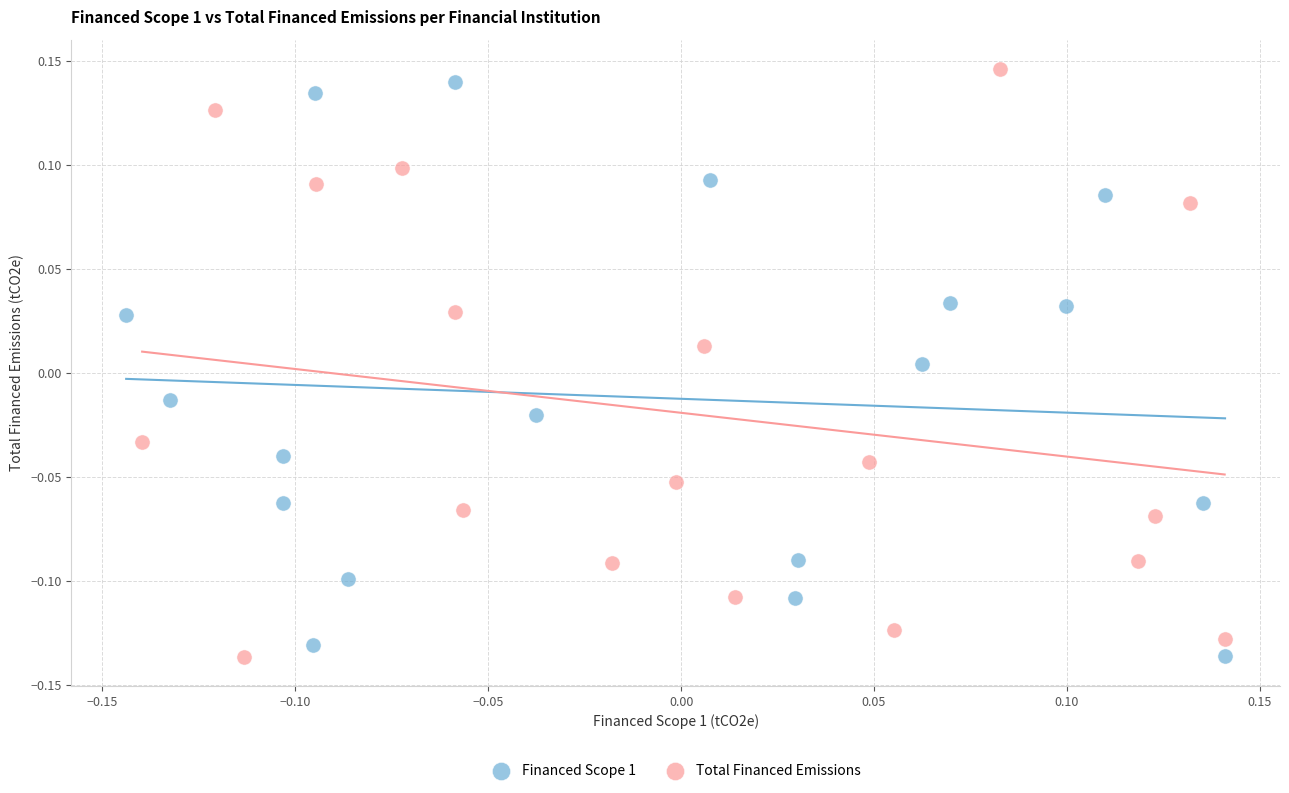

Which series reaches the maximum Y coordinate?

Total Financed Emissions